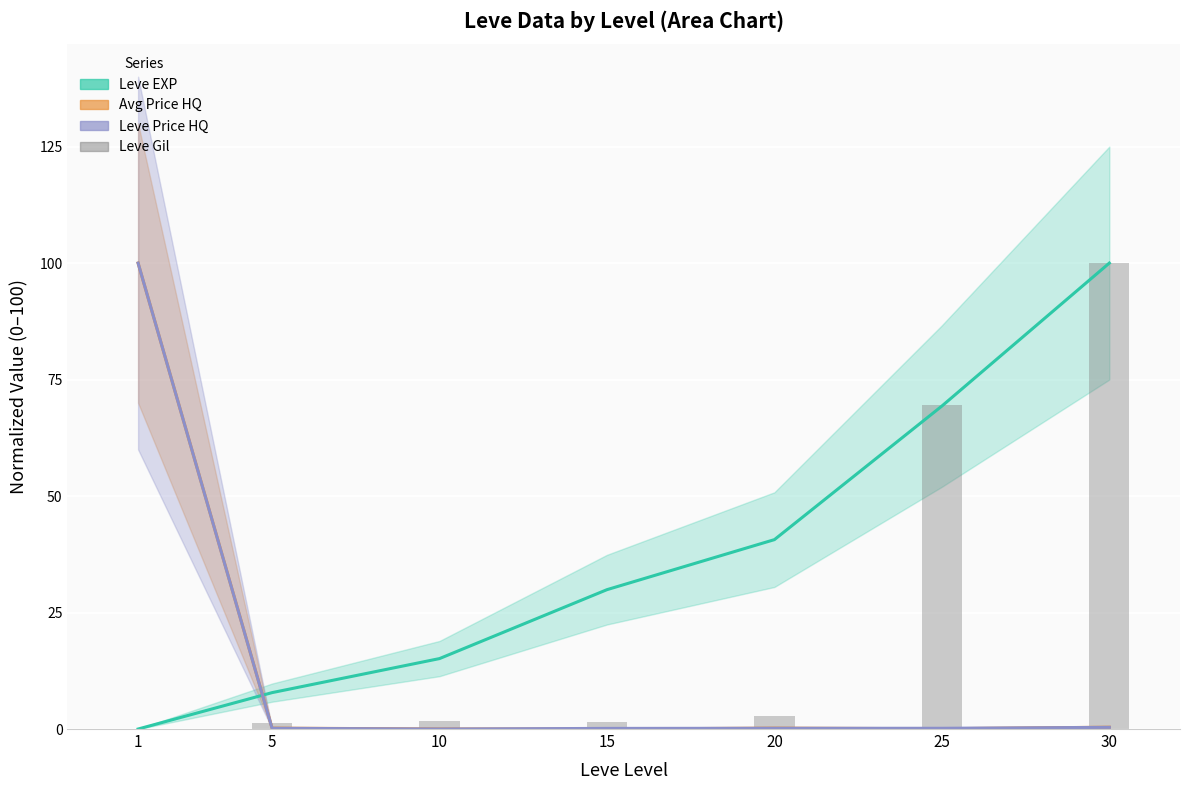

What is the total value across all series at 5?

9.6